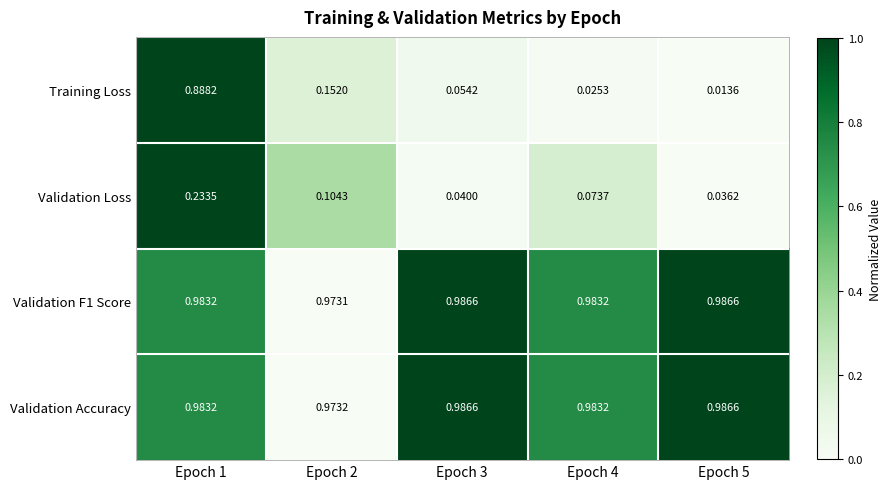

Which series has the widest spread of values?

Training Loss